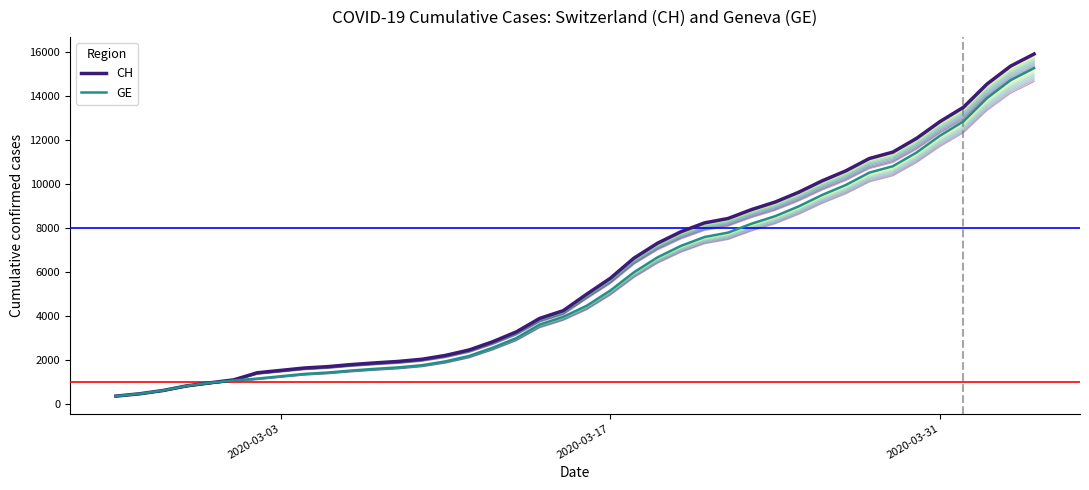

Which series has the largest range (max minus min)?

CH